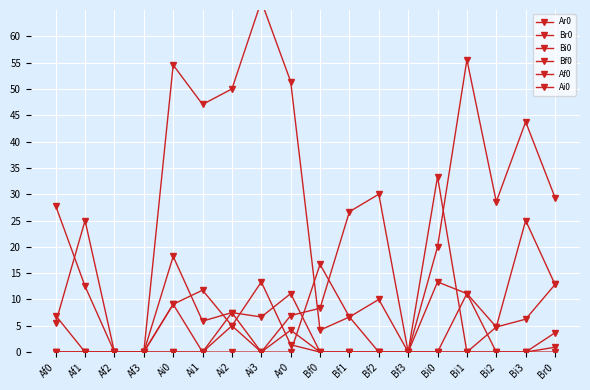

How many values in the Bf0 series exceed 0?

7